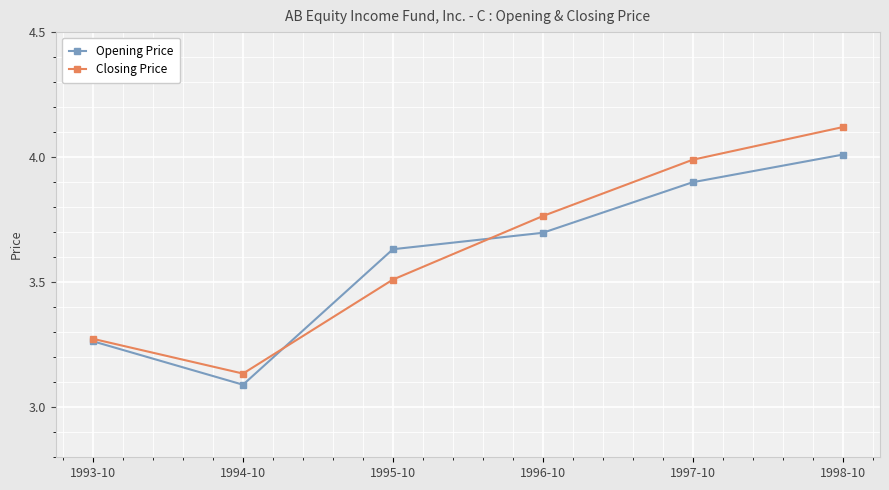

Is it true that Opening Price equals 5.8 at 1995-10?

False